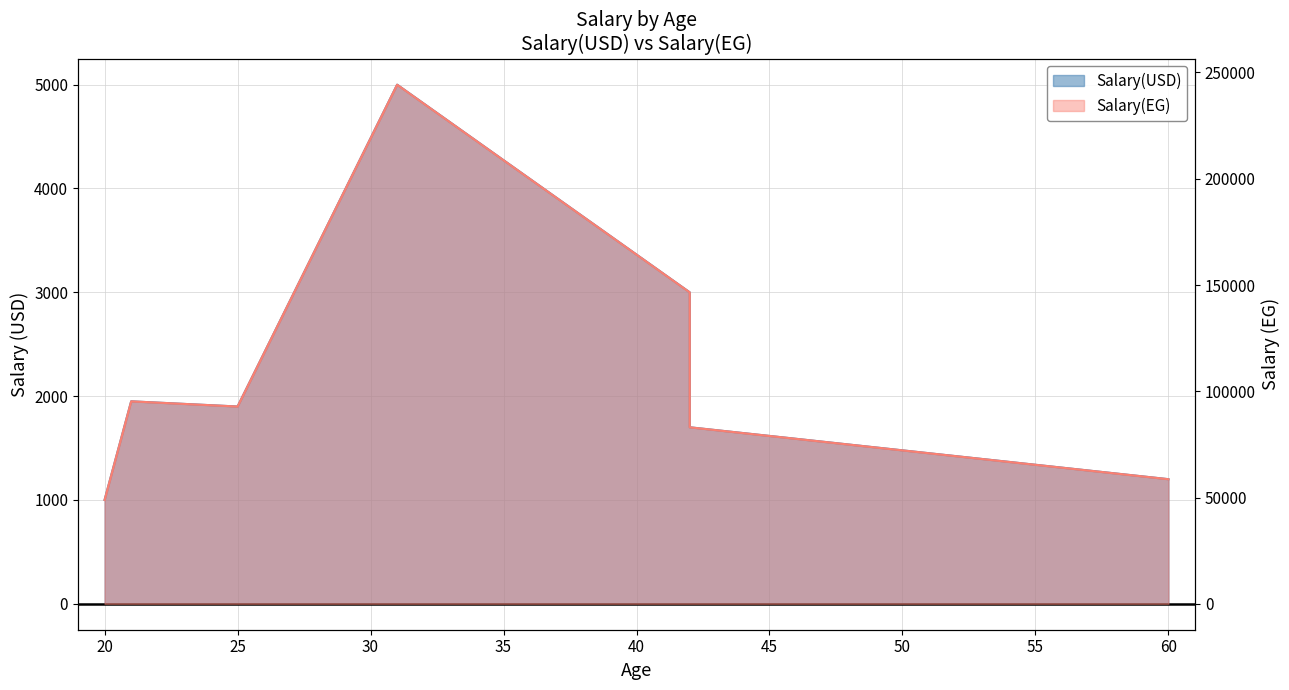

How many data points does each series have?

7